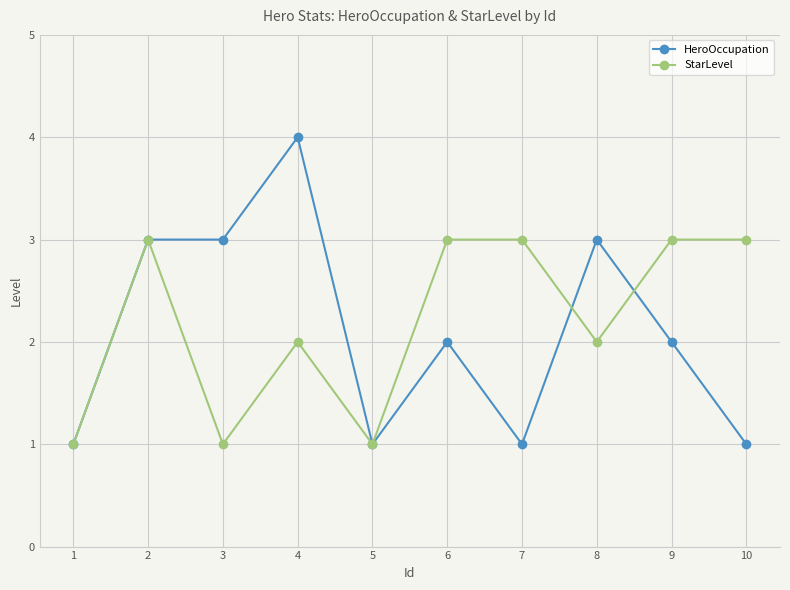

Is the value of HeroOccupation at 2 greater than the value of StarLevel at 3?

Yes